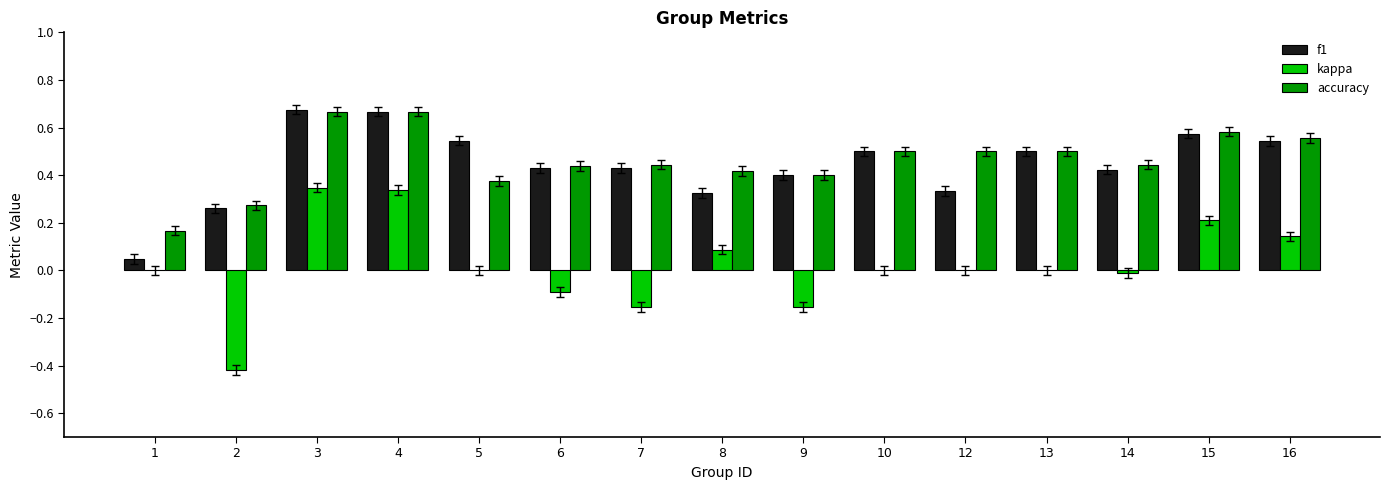

Between 4 and 12, which series saw the biggest shift?

kappa